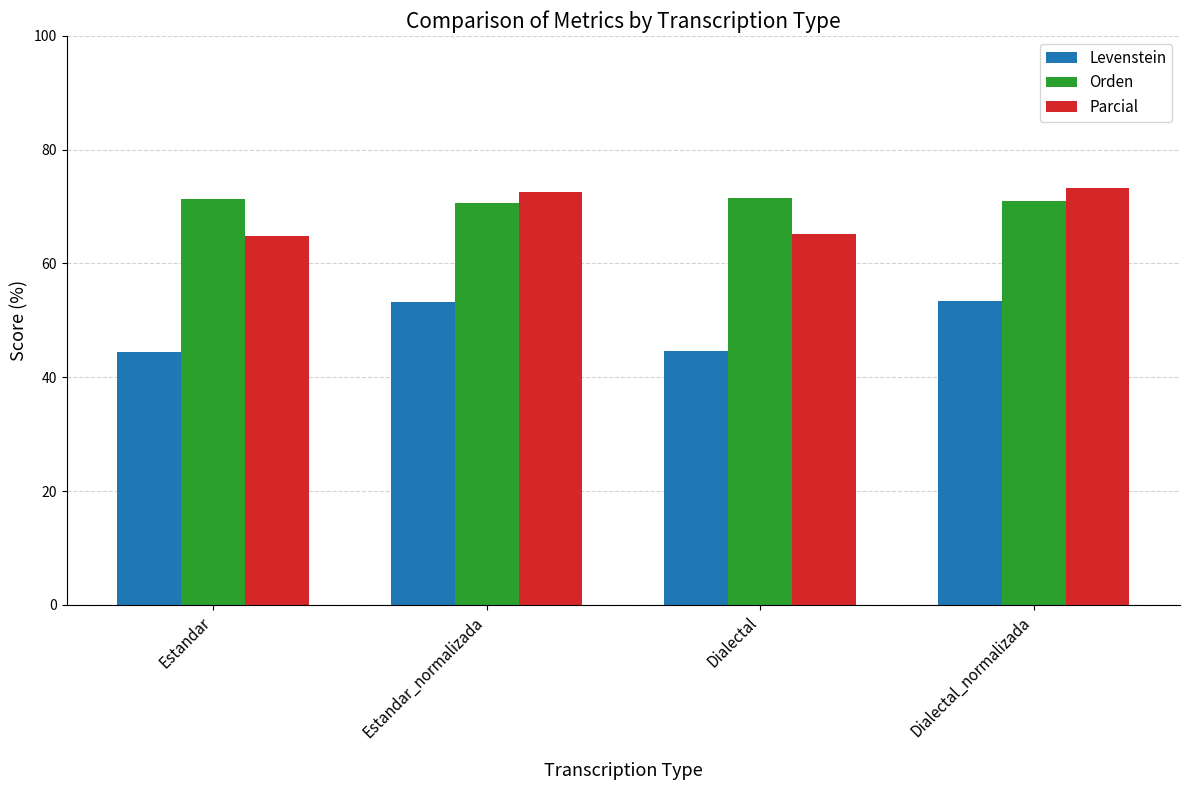

Count the number of categories in the chart.

4